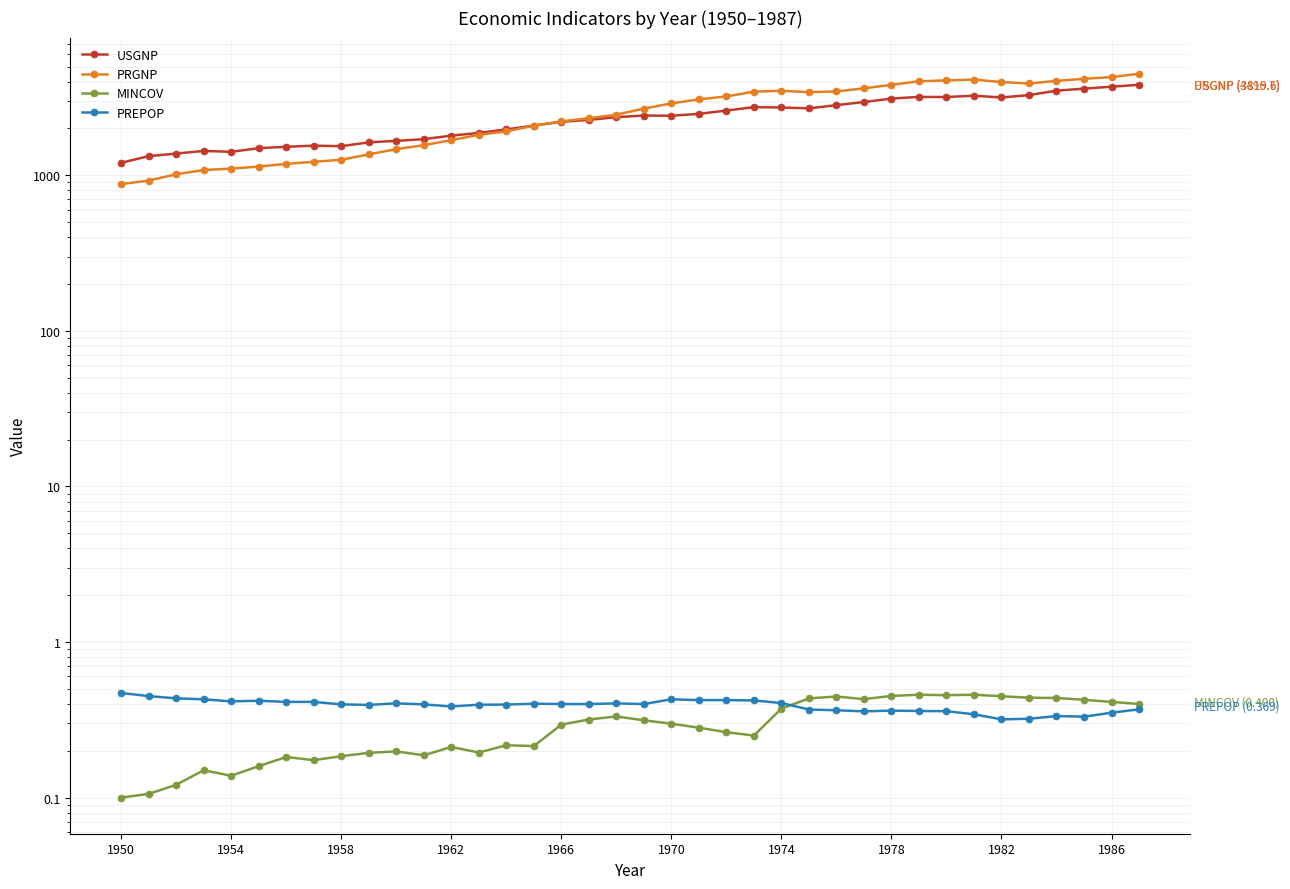

How many data points does each series have?

38